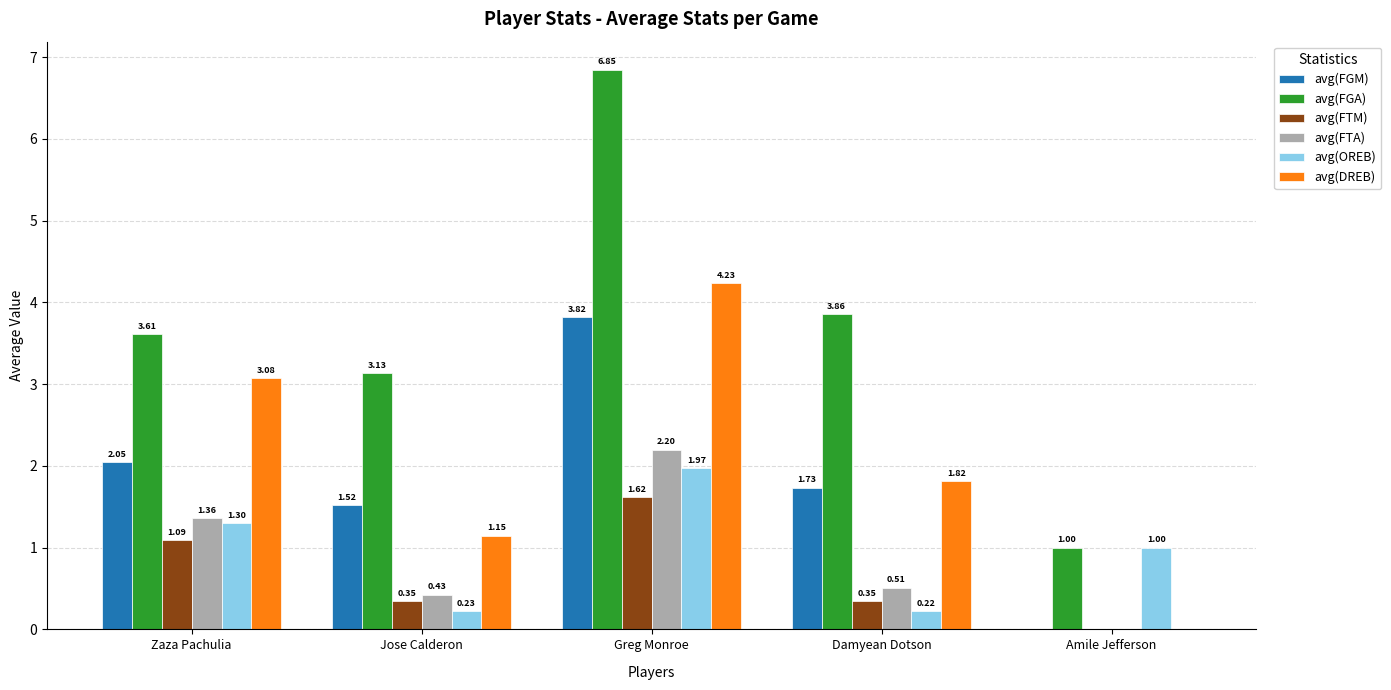

Between Jose Calderon and Amile Jefferson, which series saw the biggest shift?

avg(FGA)